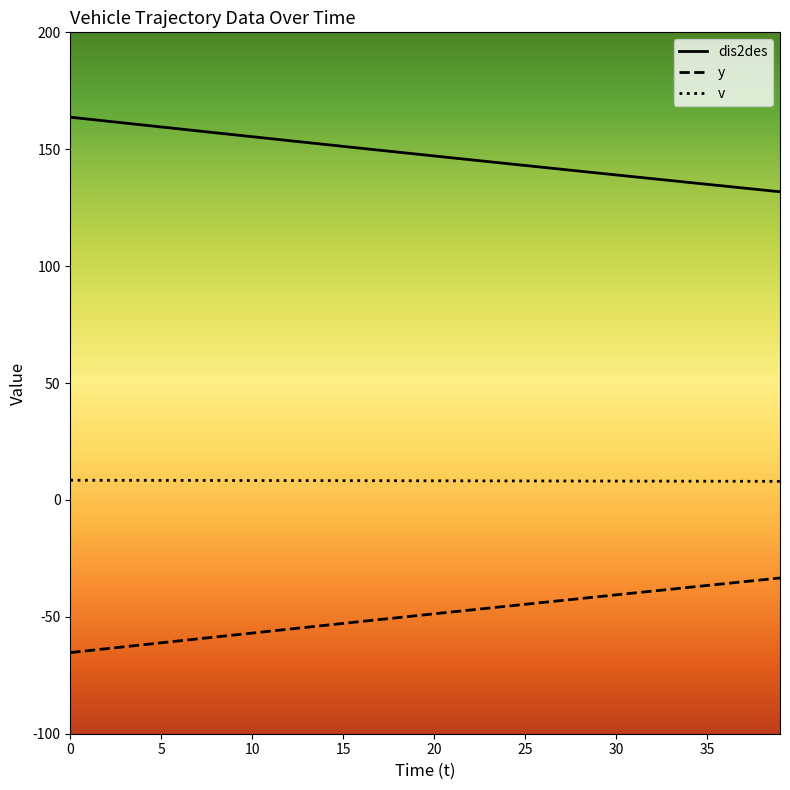

Which series has the largest total across all categories?

dis2des